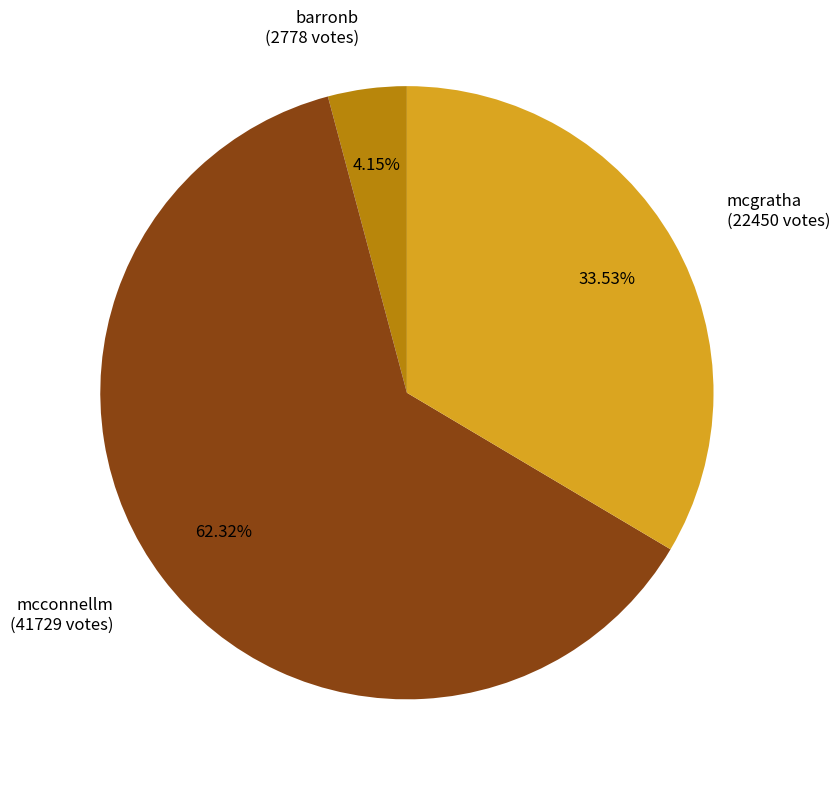

Count the number of slices in the pie.

3